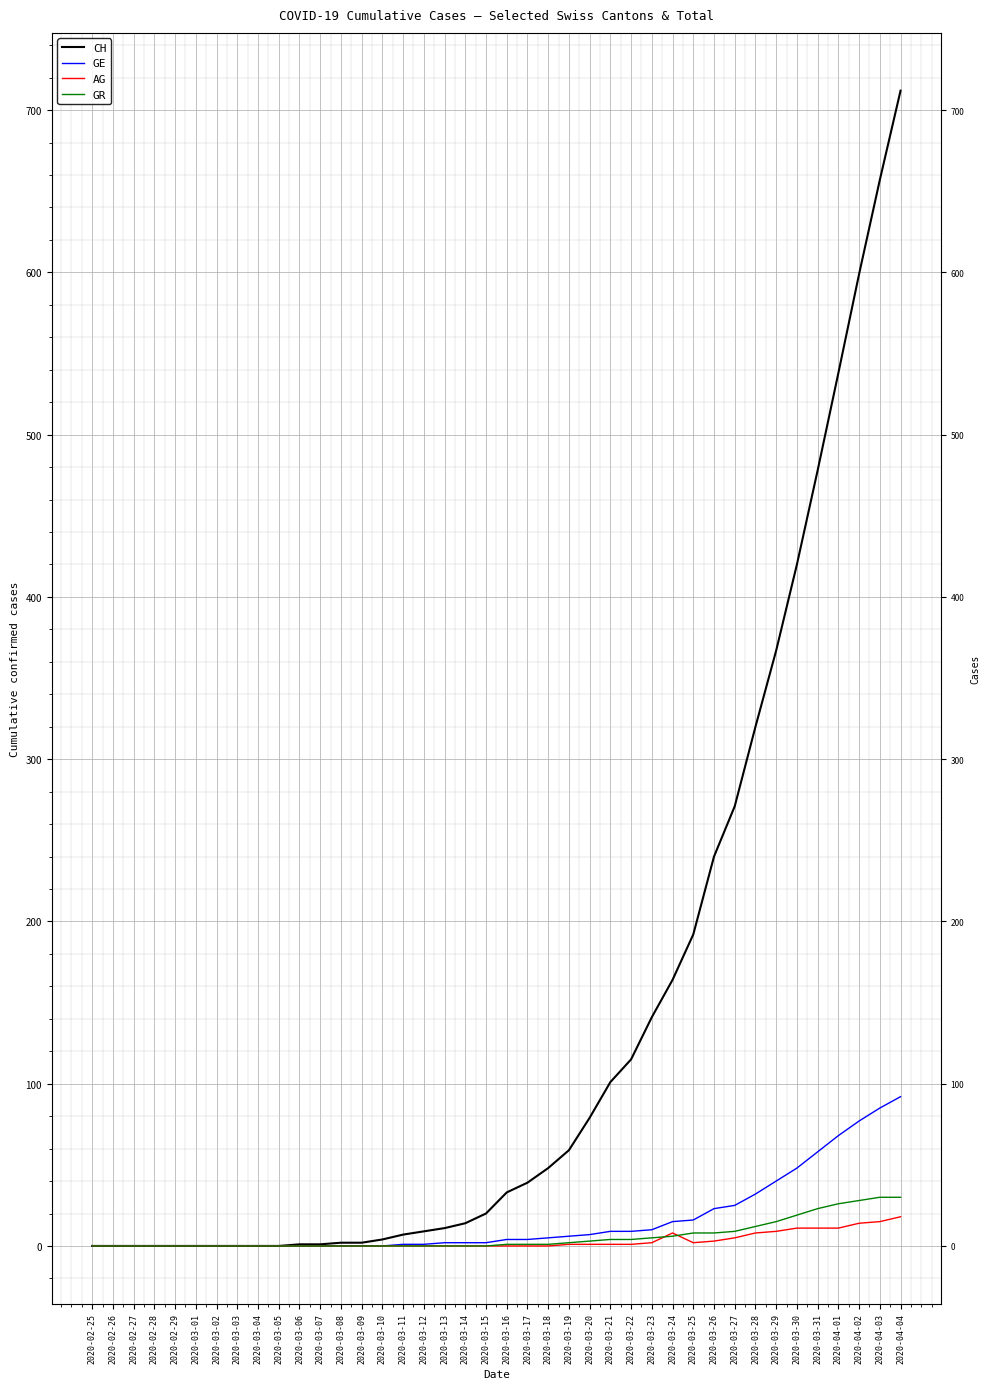

True or false: AG and CH intersect in this chart.

False